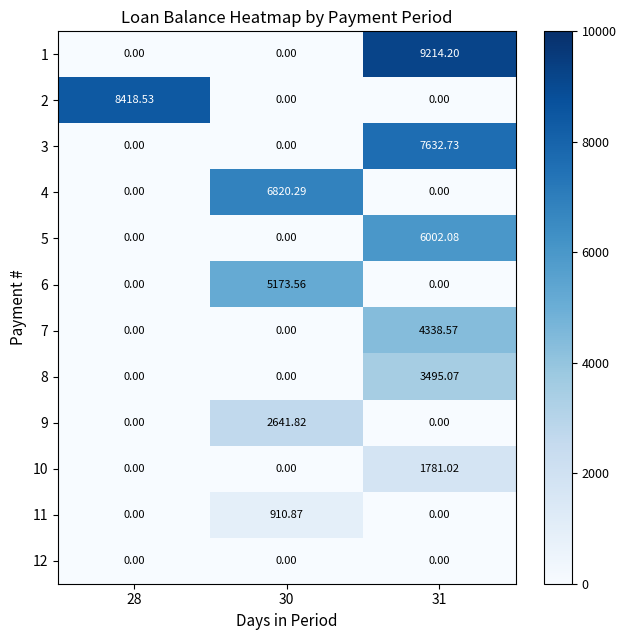

How many categories are shown in the chart?

3